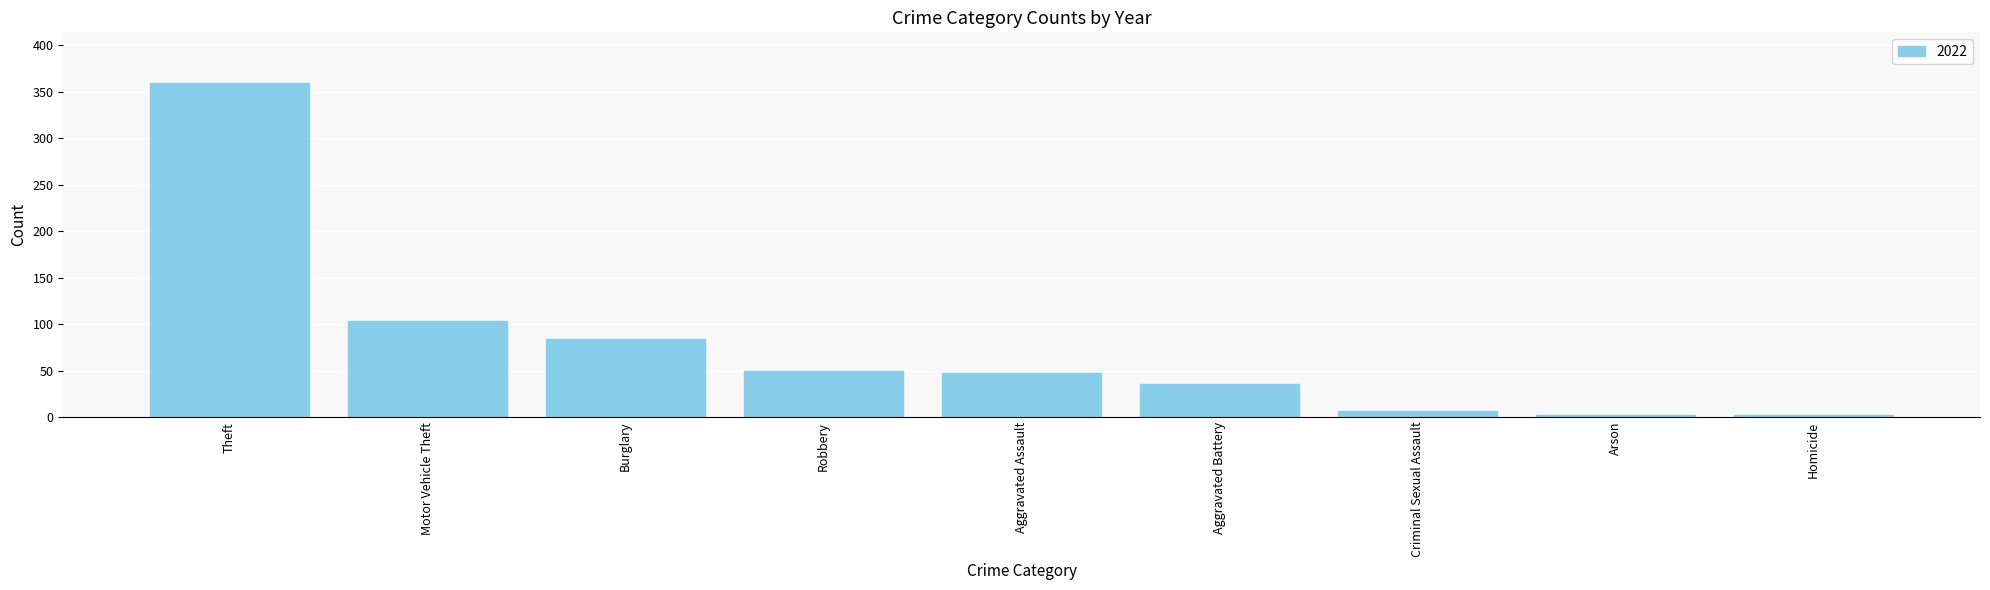

The value at Aggravated Assault is 47. True or false?

True